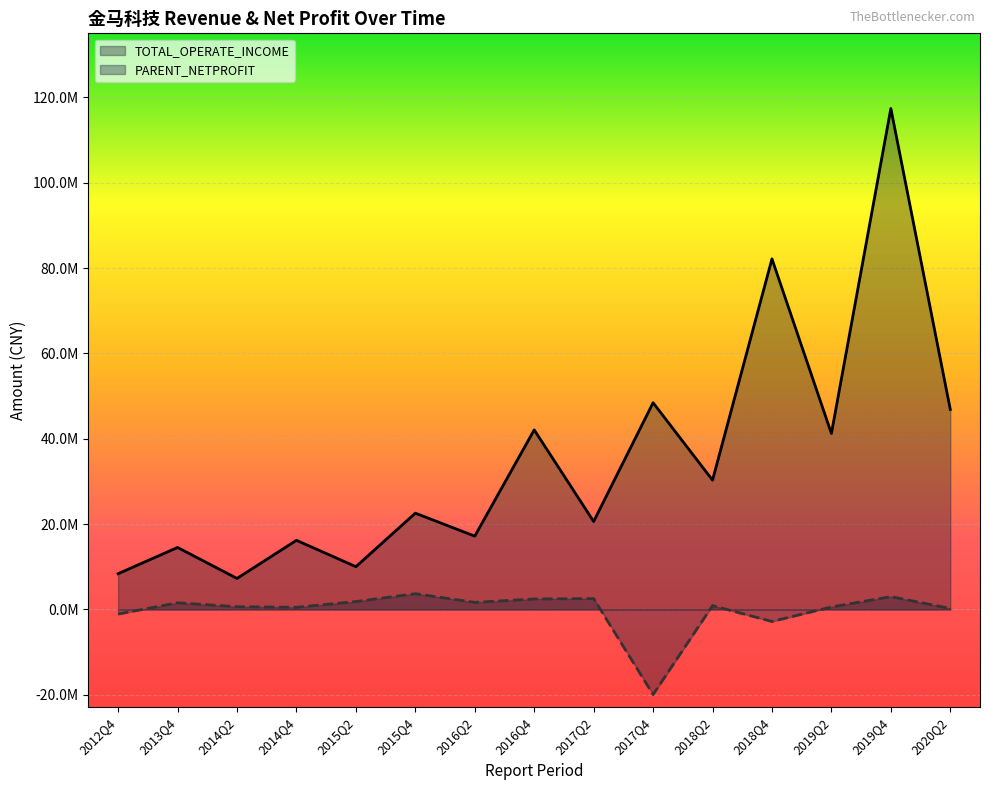

Where is TOTAL_OPERATE_INCOME nearest to the value 62347572?

2017Q4